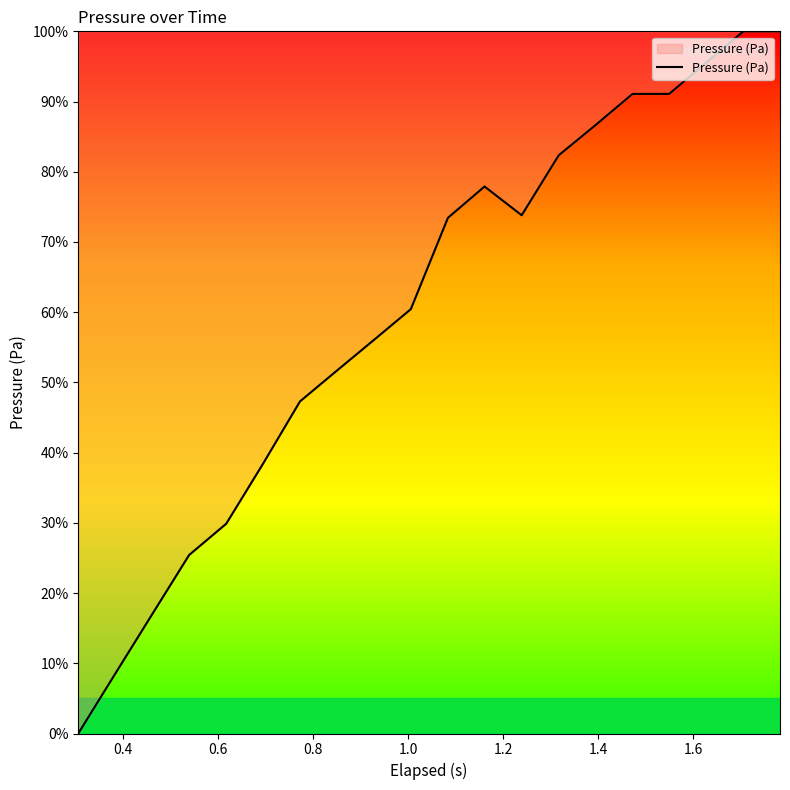

What is the difference between the maximum and minimum values?

100.0